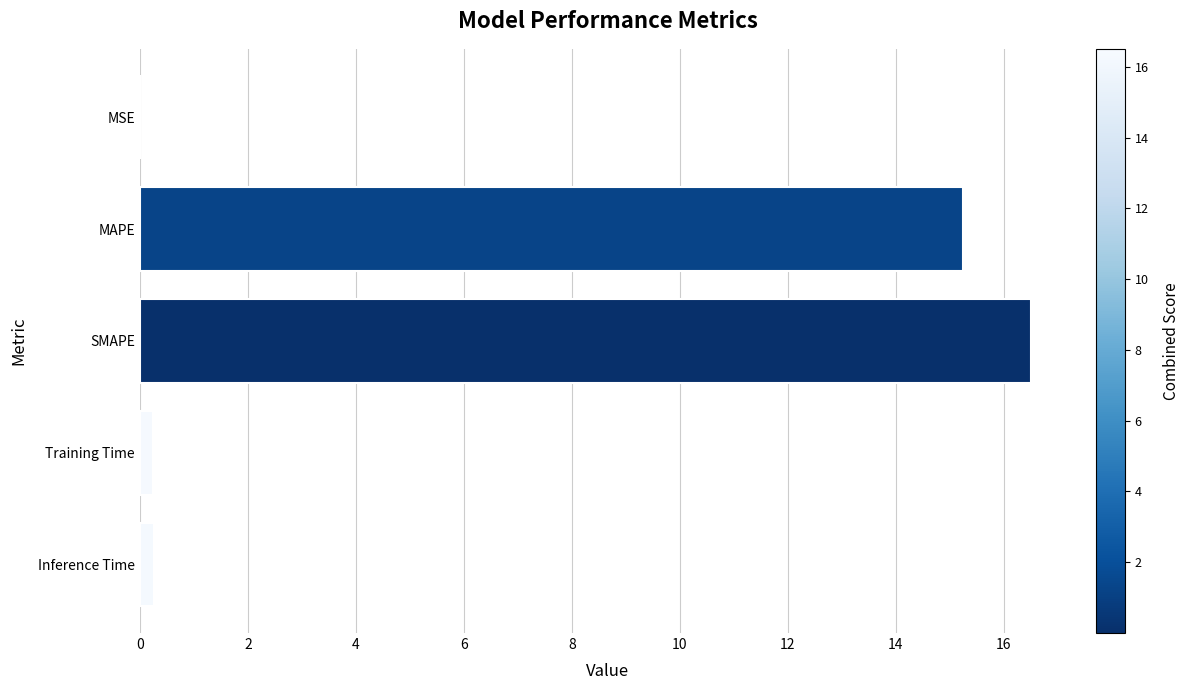

What is the change in value from MSE to Training Time?

+0.2